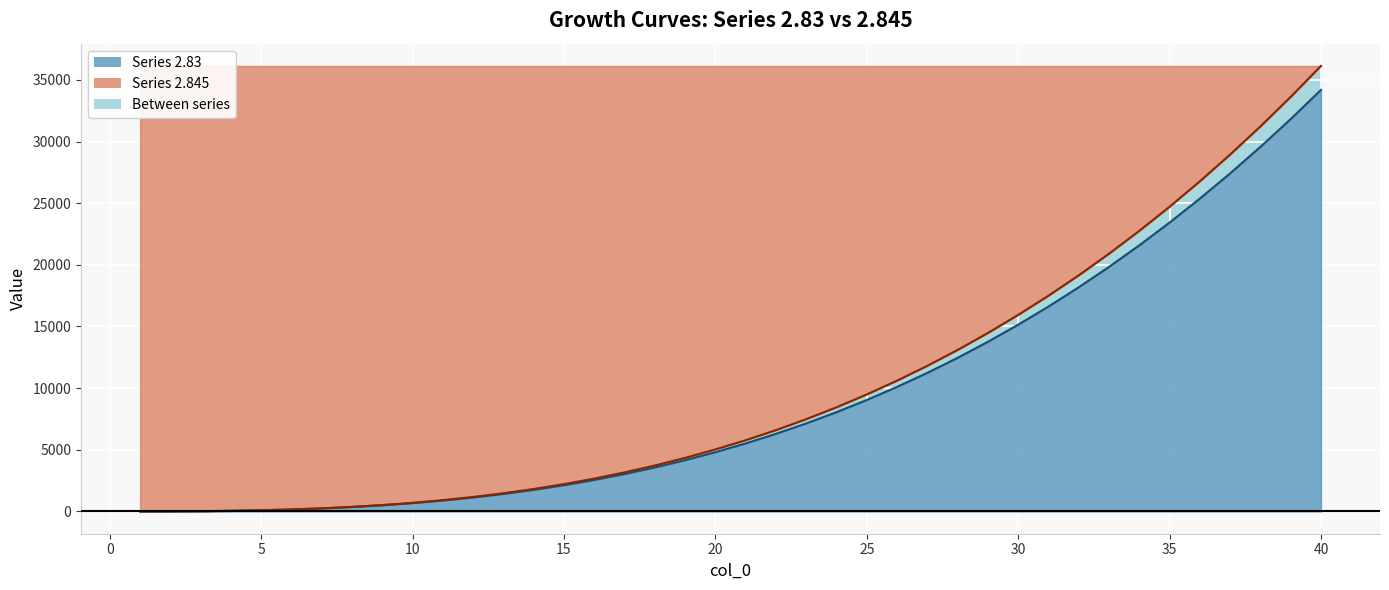

What is the difference between the highest and lowest values at 17?

131.8